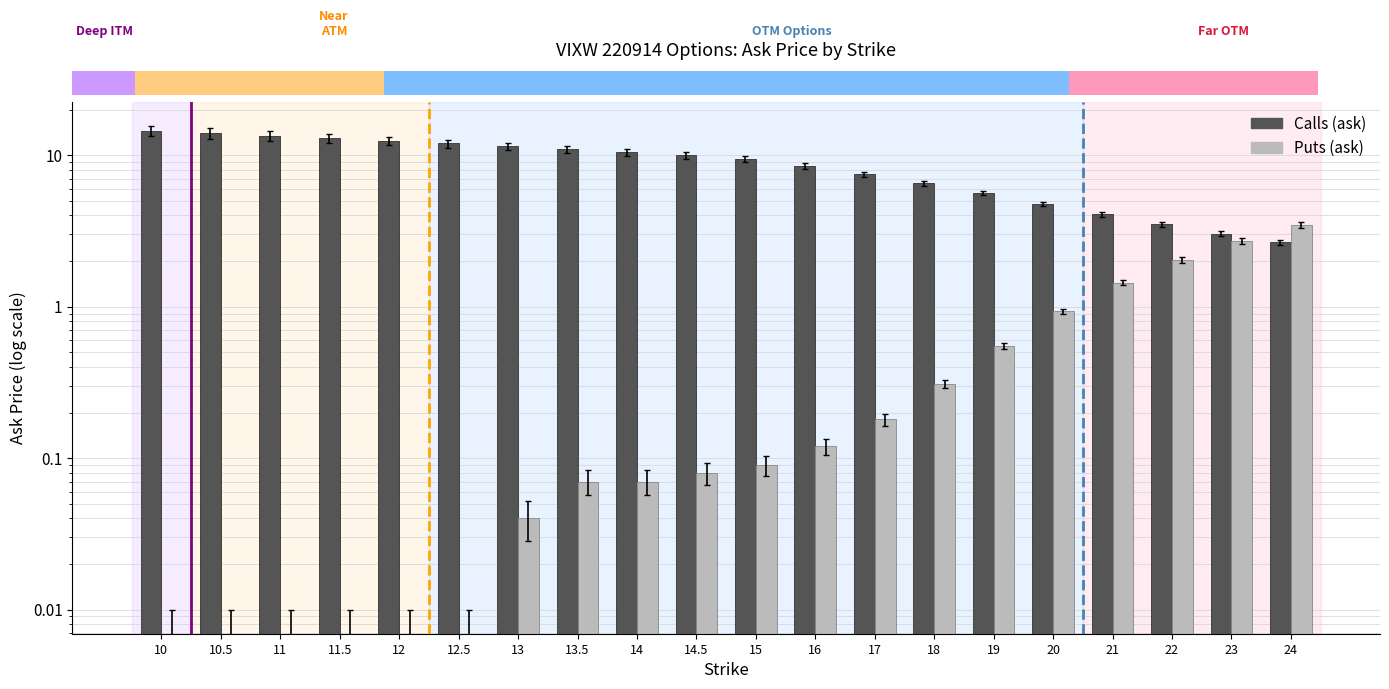

What are all the series names shown in the legend?

Calls (ask), Puts (ask)